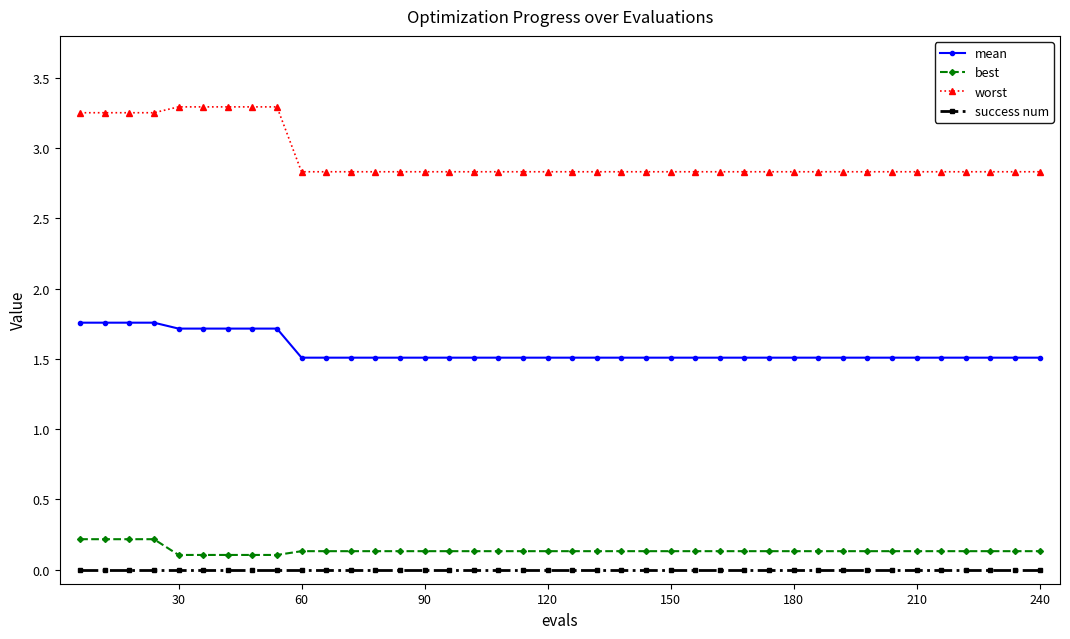

True or false: best and mean cross at least once.

False